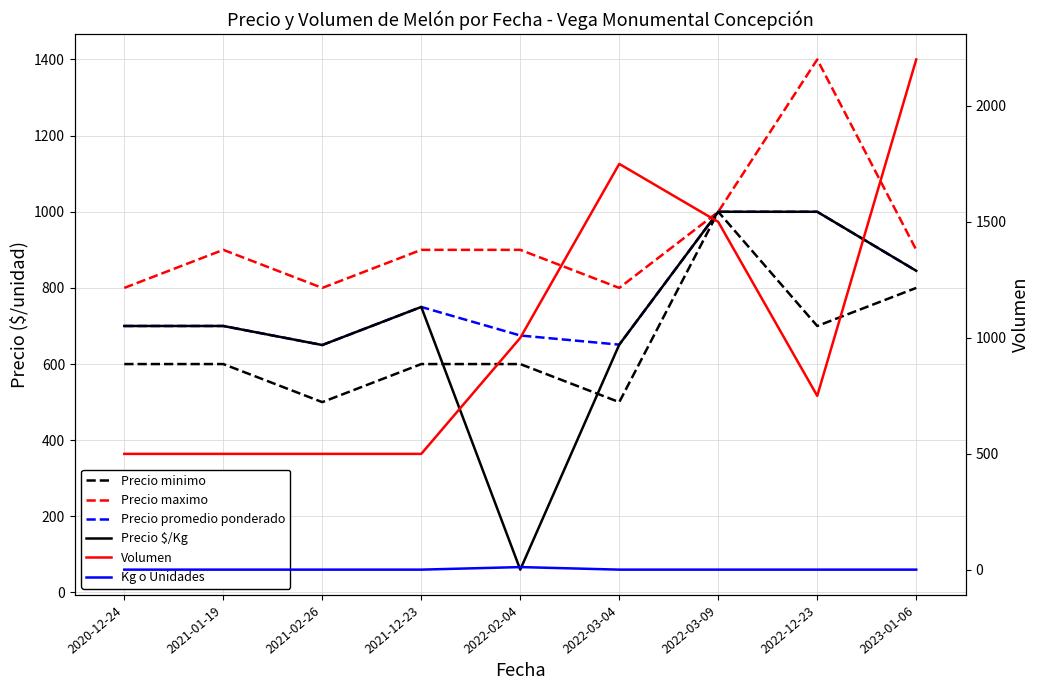

List the labels in order of Precio $/Kg value, largest first.

2022-03-09, 2022-12-23, 2023-01-06, 2021-12-23, 2020-12-24, 2021-01-19, 2022-03-04, 2021-02-26, 2022-02-04